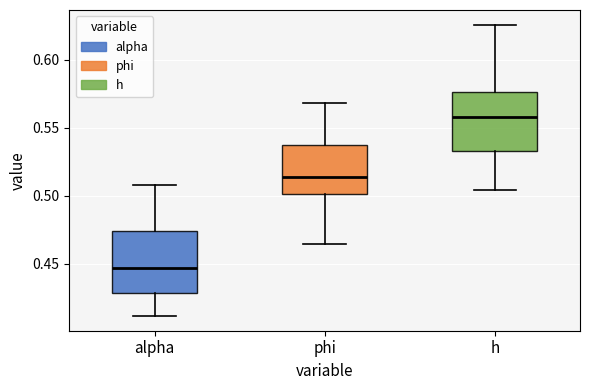

Where does the upper whisker of the box for alpha end on the y-axis? The values are not printed on the chart, so give them approximately, as read against the axis.

0.510